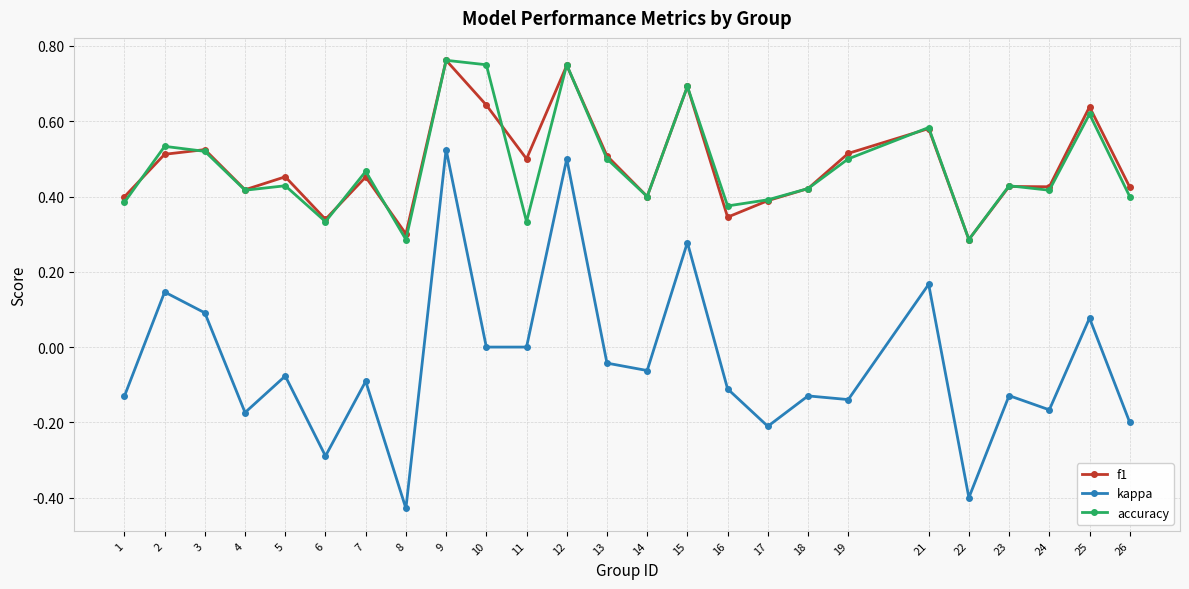

True or false: f1 and kappa intersect in this chart.

False